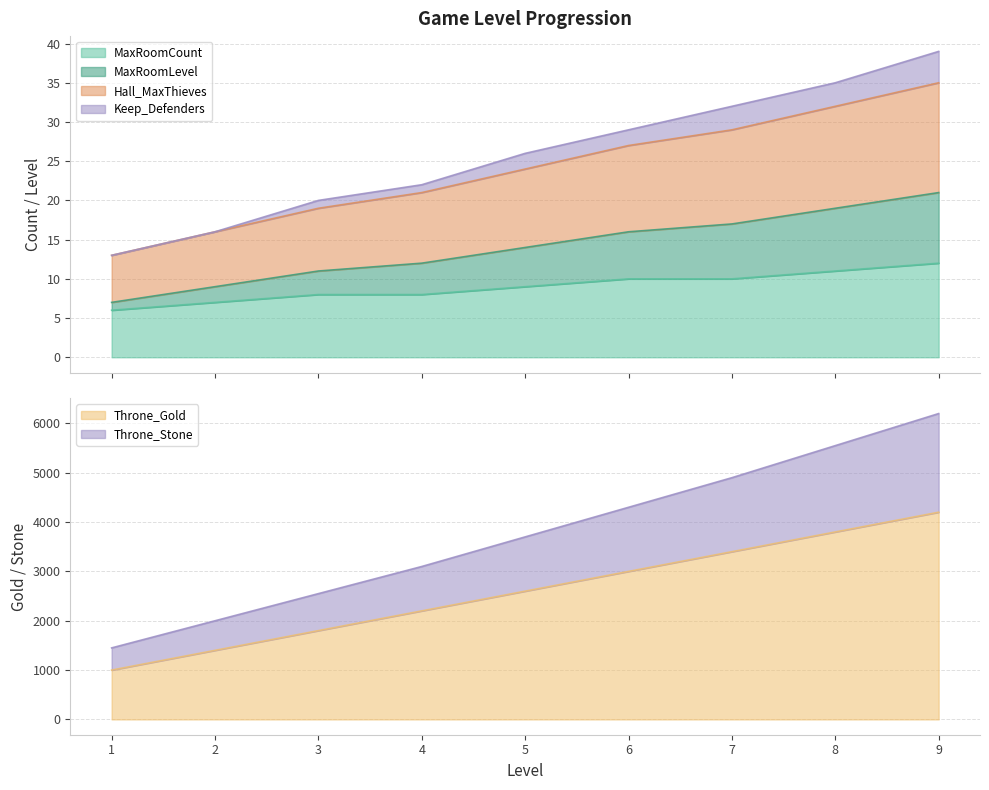

Between 1 and 8, which series saw the biggest shift?

Throne_Gold